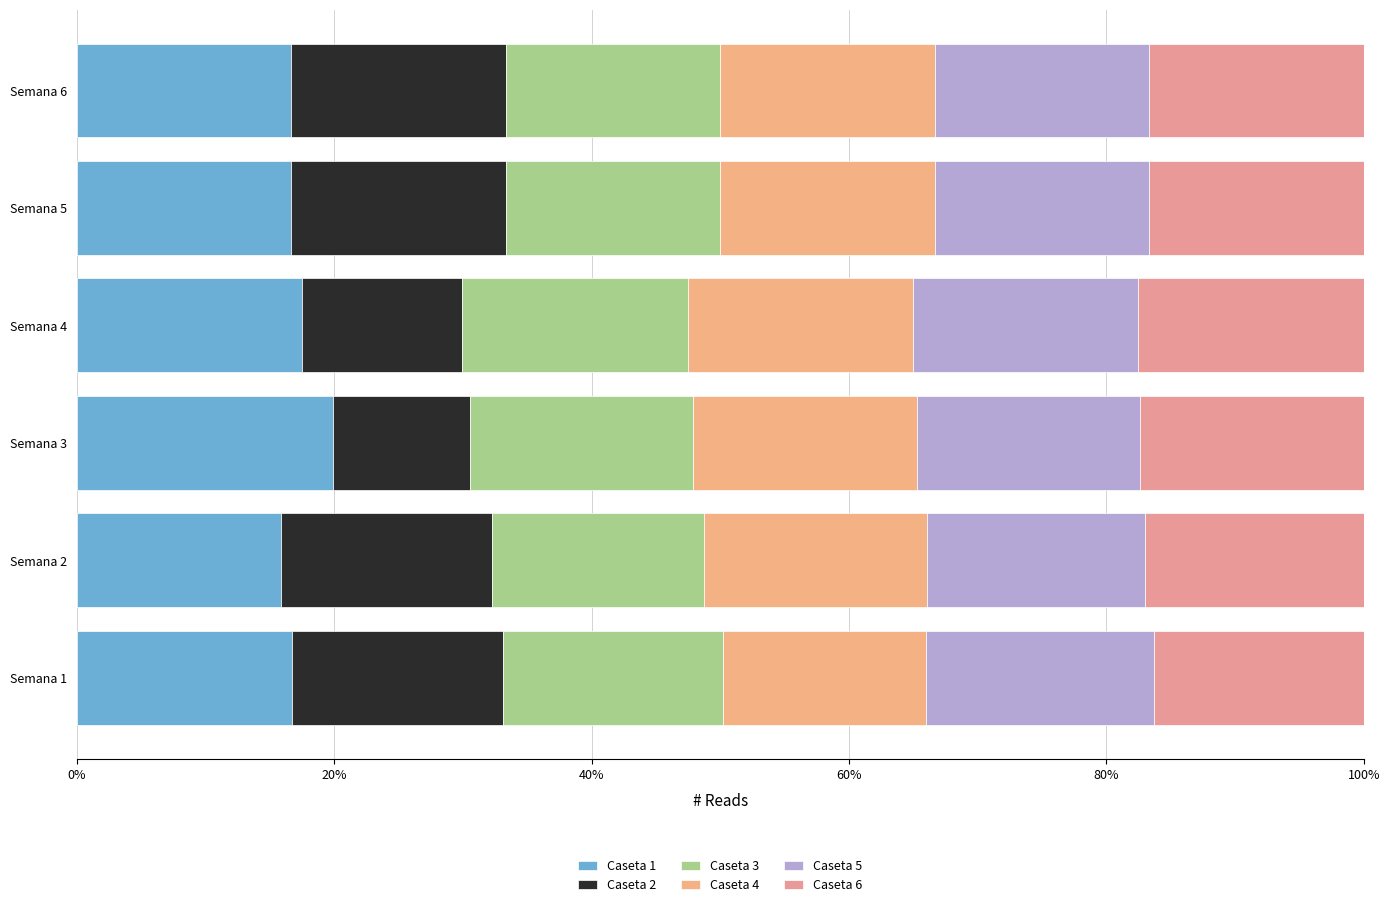

Count the number of categories in the chart.

6